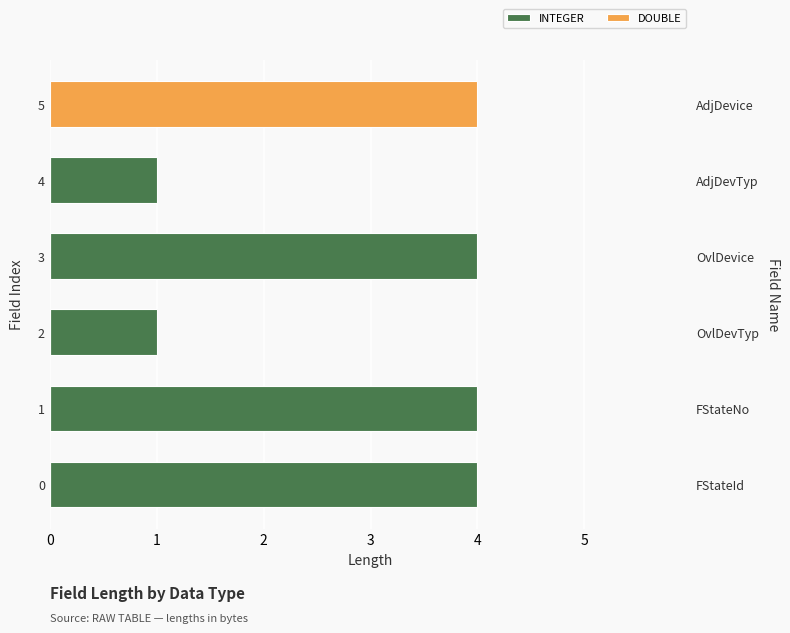

Which category has the lowest value in the INTEGER series?

2